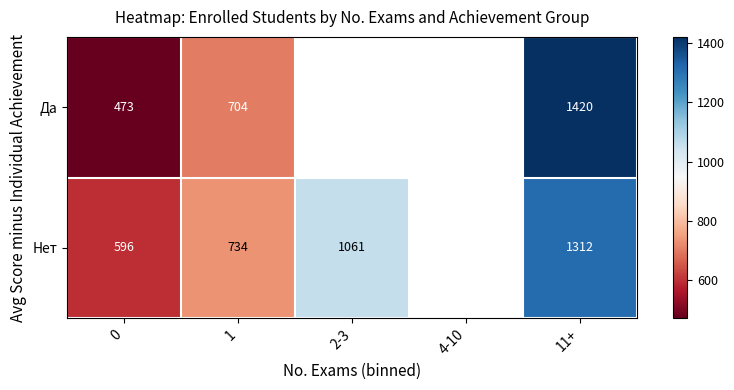

The value of Нет at 0 is 133.7. True or false?

False